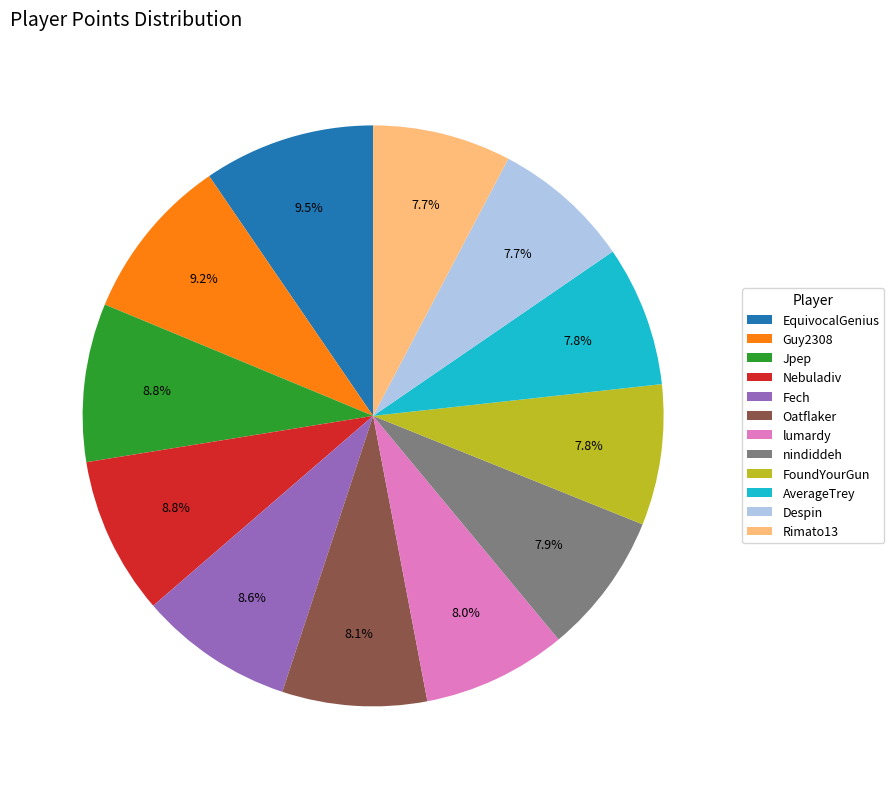

What portion of the pie excludes Guy2308?

90.8%